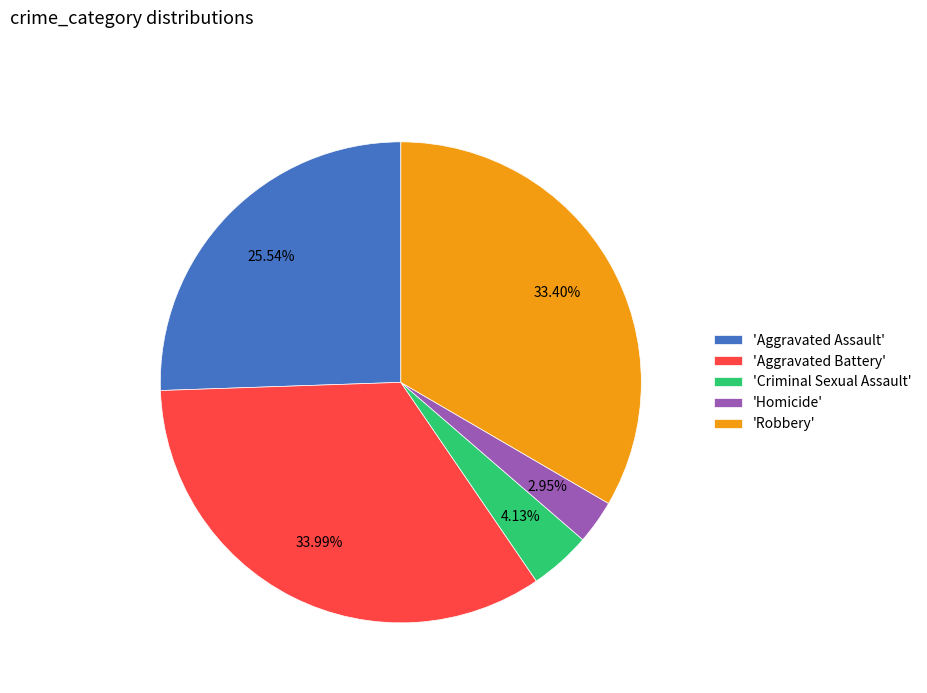

Rank the categories by value from lowest to highest.

'Homicide', 'Criminal Sexual Assault', 'Aggravated Assault', 'Robbery', 'Aggravated Battery'